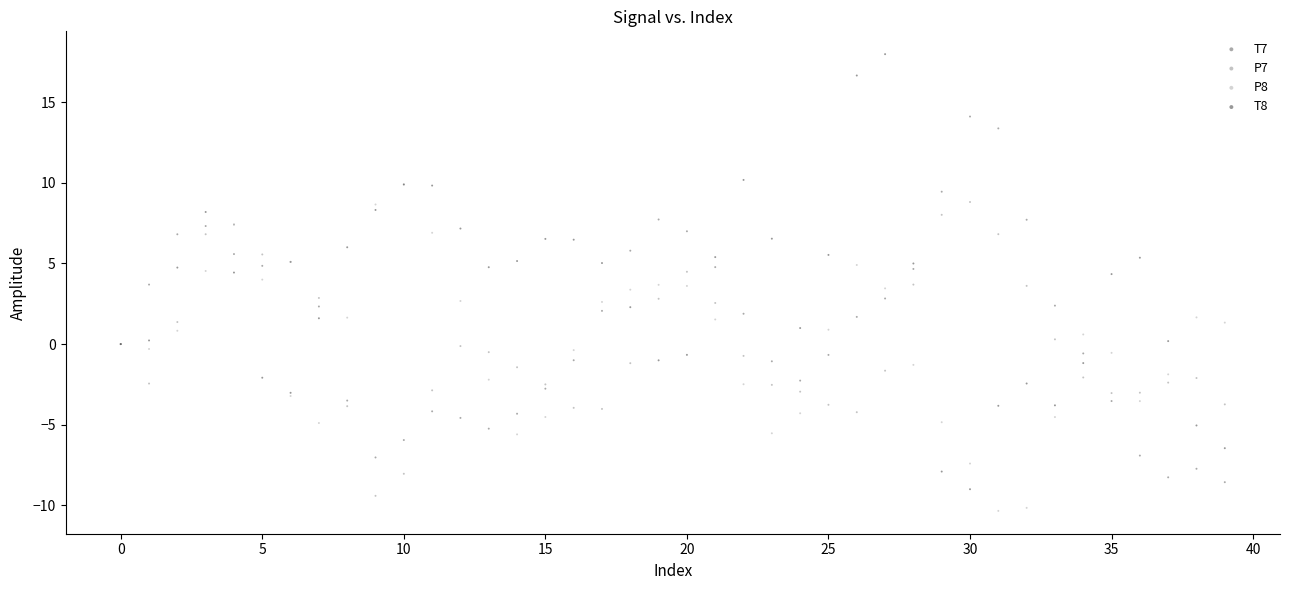

What are all the series names shown in the legend?

T7, P7, P8, T8